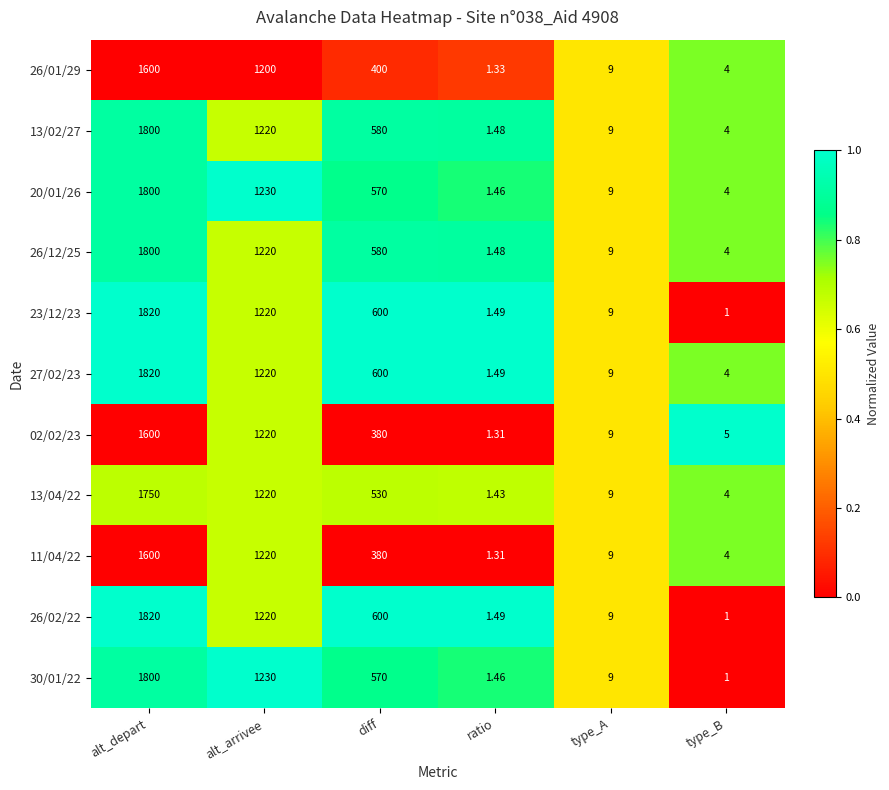

At which category is the sum across all series the highest?

alt_depart